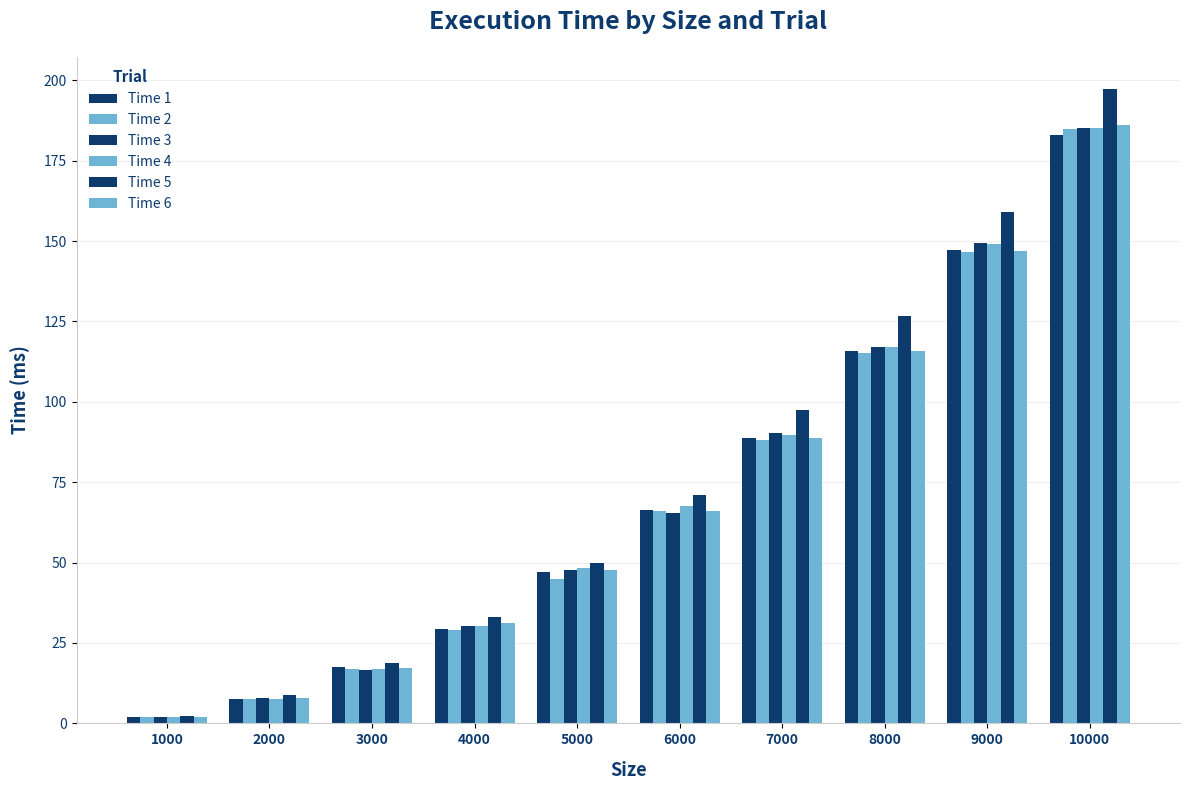

What is the sum of the Time 3 values at 2000 and 7000?

98.3